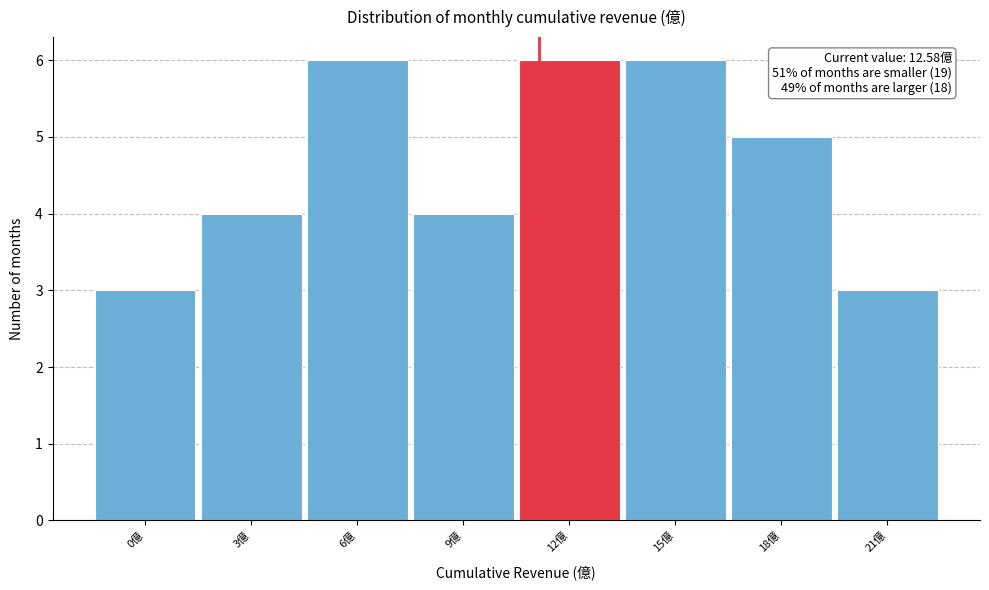

Reading left to right, extract all data points from this chart.

3	4	6	4	6	6	5	3